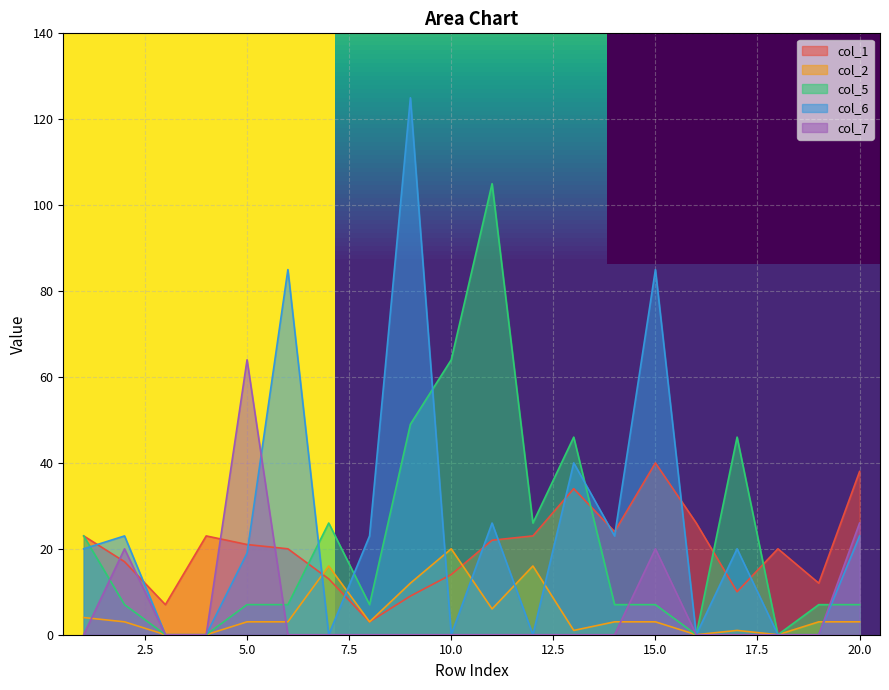

What is the maximum value for col_2?

20